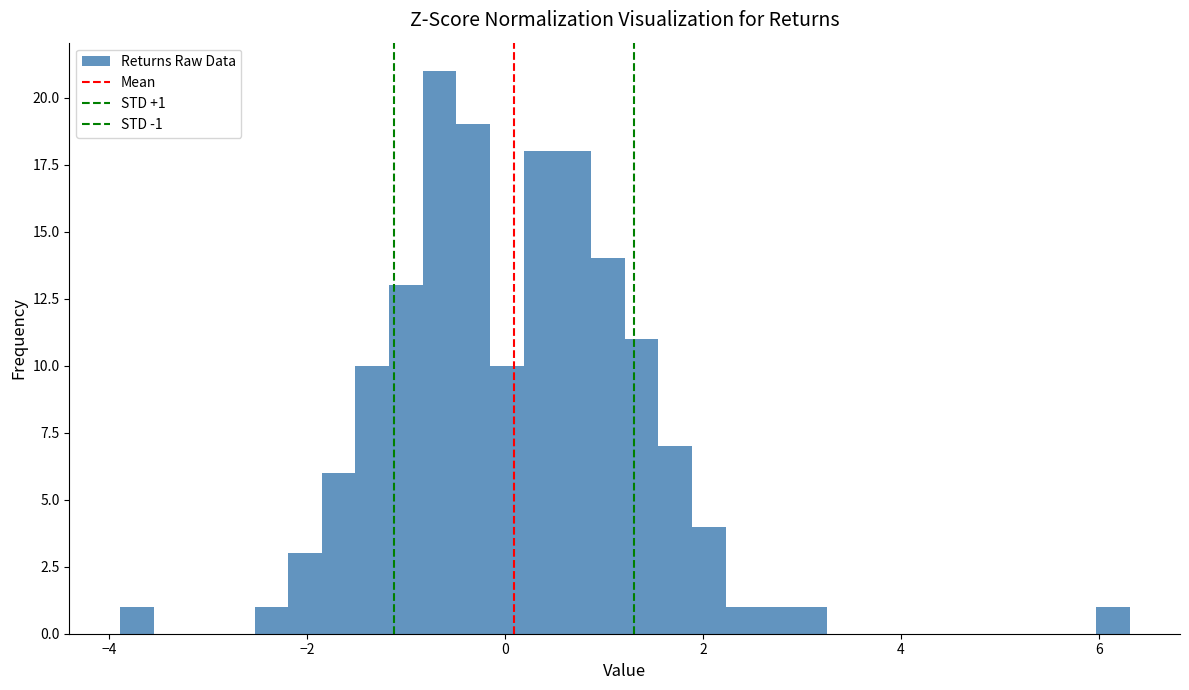

Around what value on the x-axis is the tallest bar? Give the approximate position of its centre, as read against the axis.

-0.6